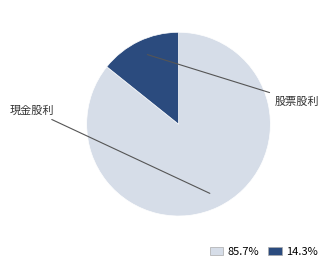

Is there any slice that represents more than half of the pie?

Yes